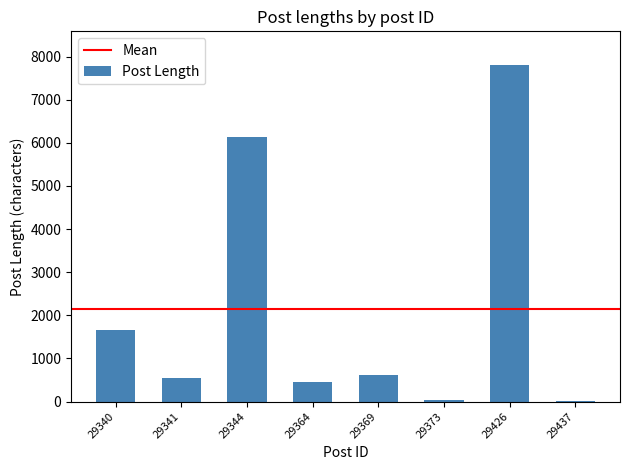

At which category does the chart reach its peak across all series?

29426